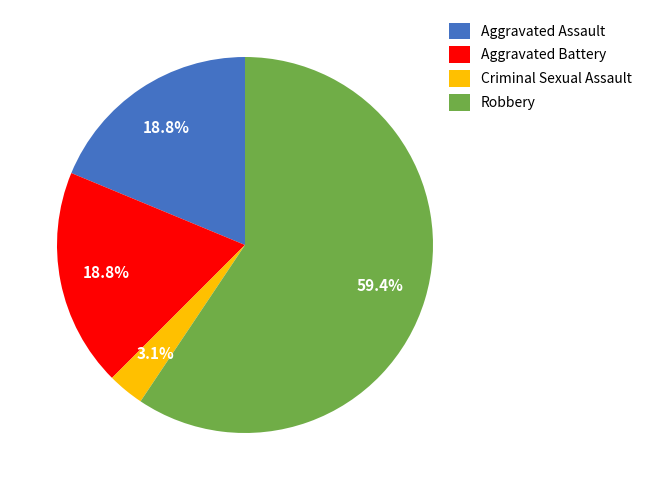

Does Criminal Sexual Assault represent more than half of the total?

No